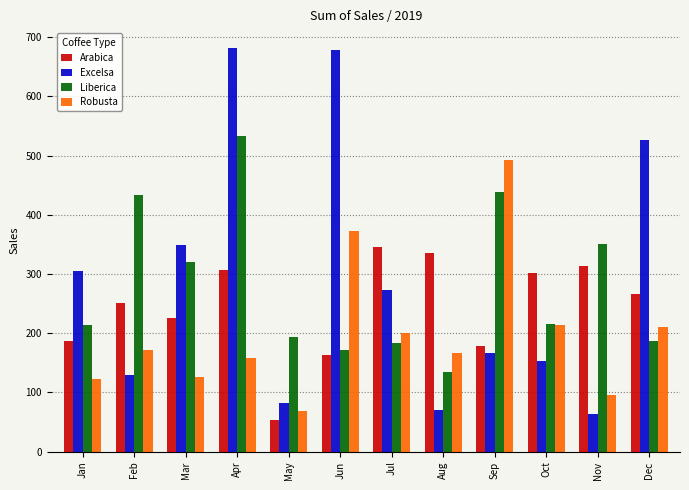

What is the total value across all series at Nov?

823.4